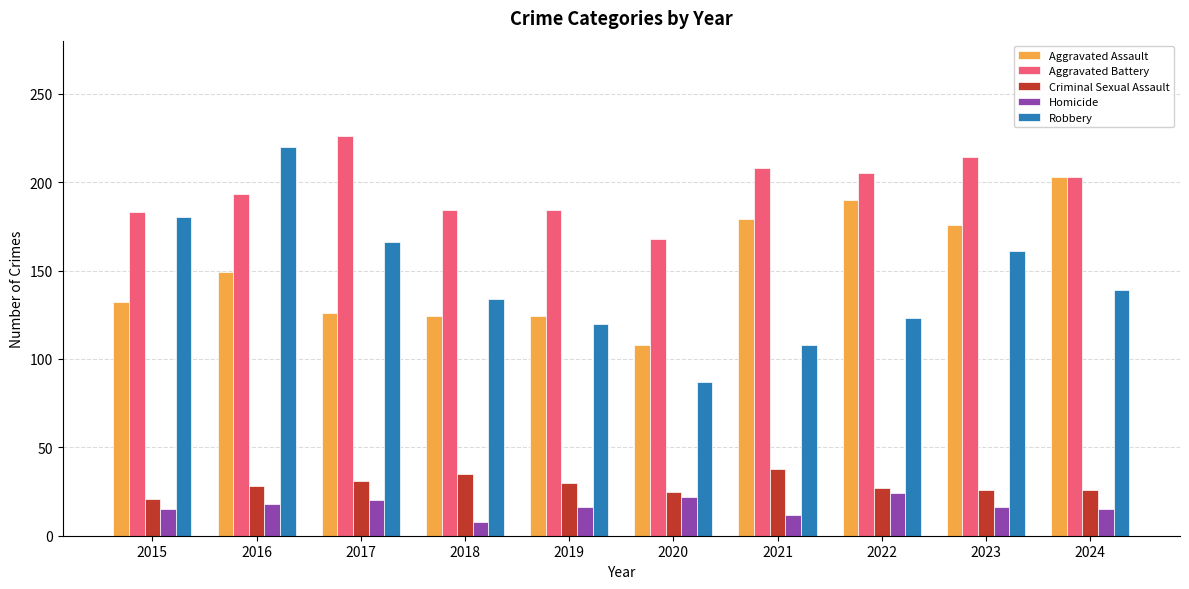

What is the sum of all Aggravated Battery values?

1968